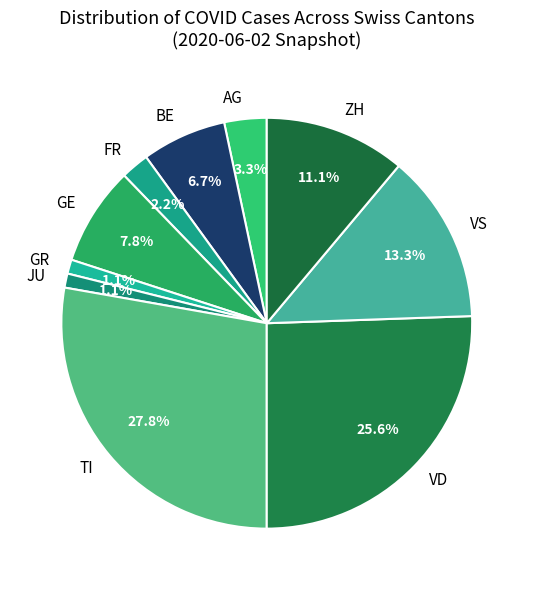

Which slice is the largest?

TI